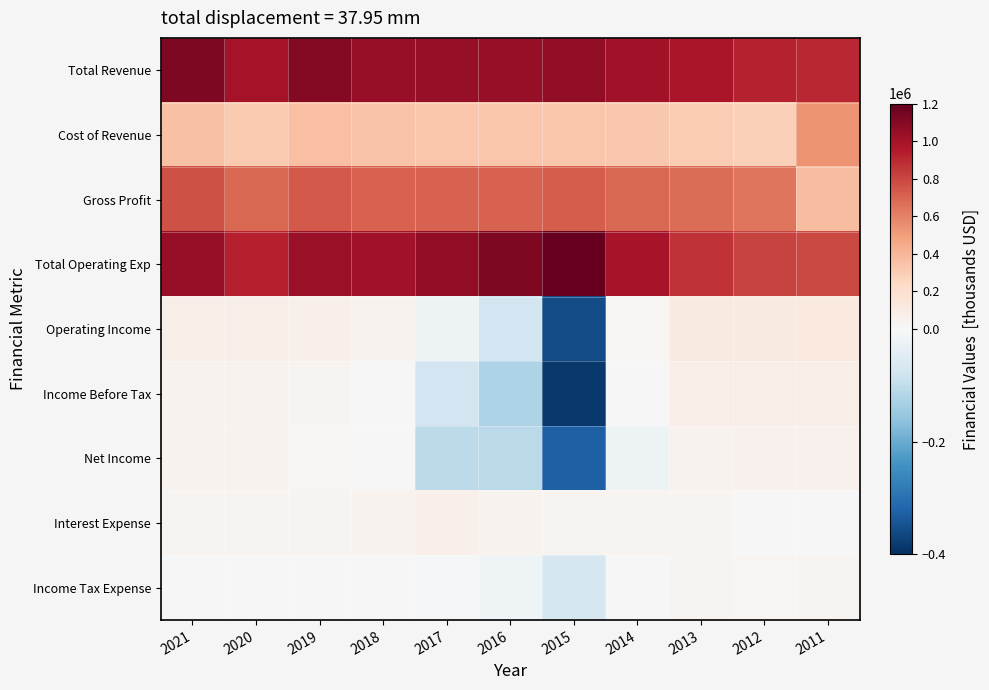

Which category has the highest value across all series?

2015